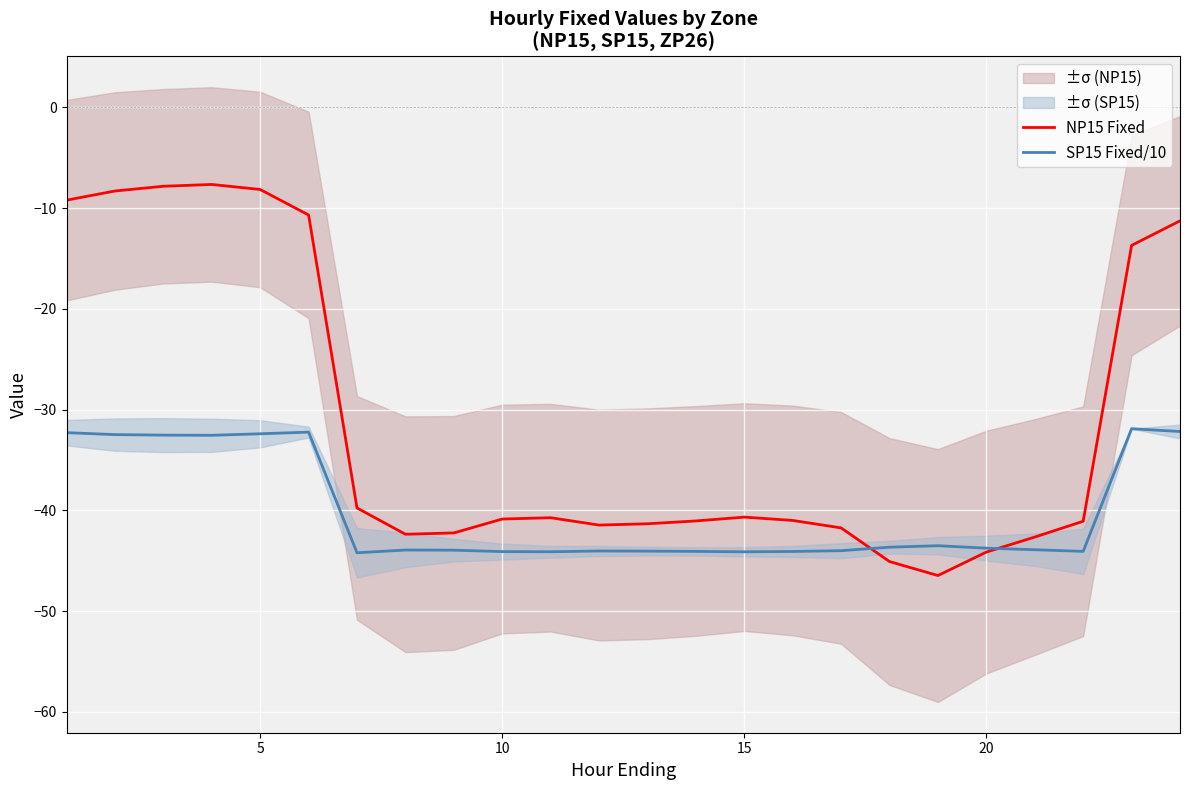

What is the lowest value of the SP15 Fixed/10 series?

-44.2